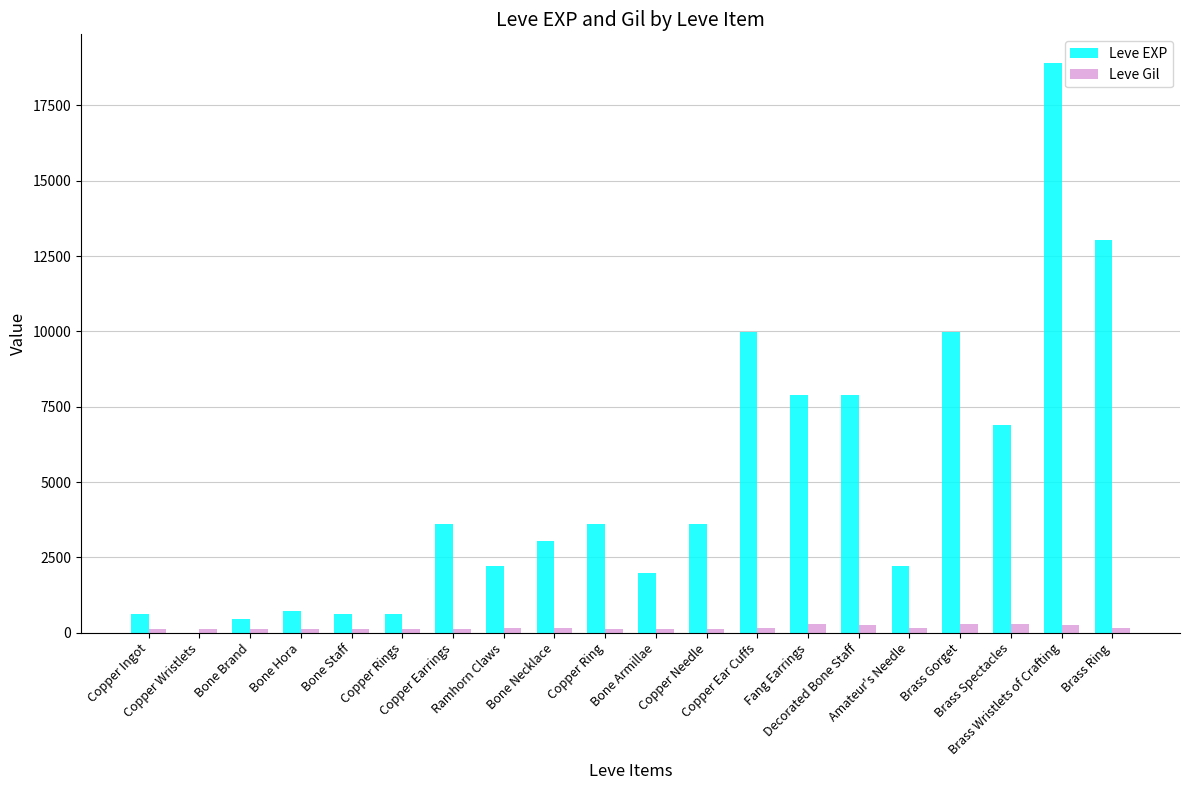

How many distinct data groups are displayed?

2